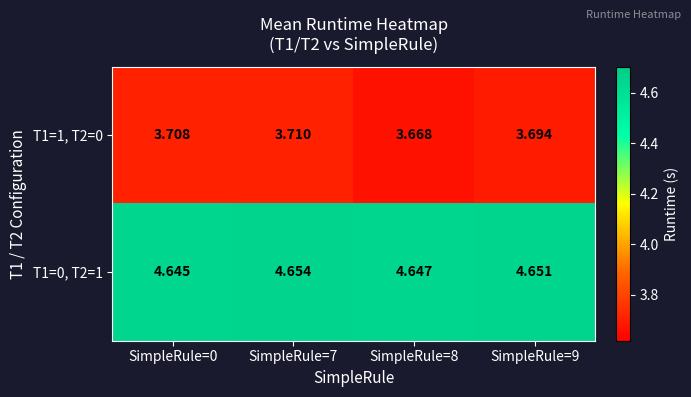

List the series in order of their overall mean, highest first.

T1=0, T2=1, T1=1, T2=0